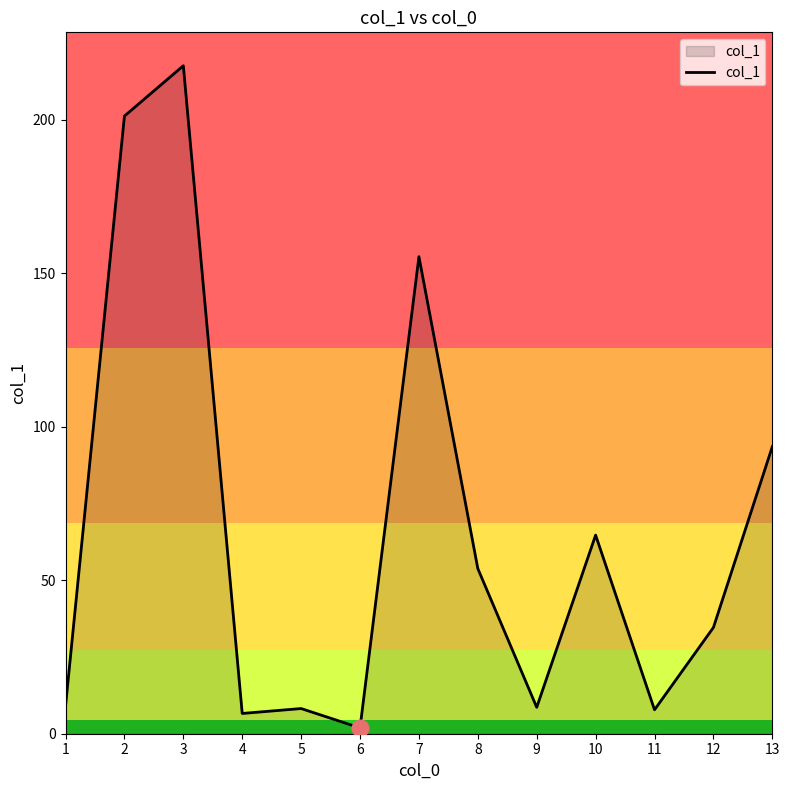

What is the ratio of the value at 3 to the value at 10?

3.4